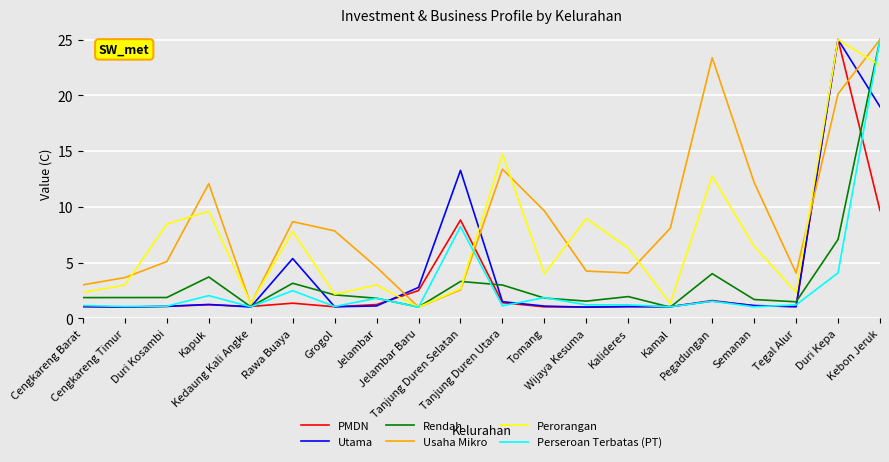

At which category is the sum across all series the highest?

Kebon Jeruk